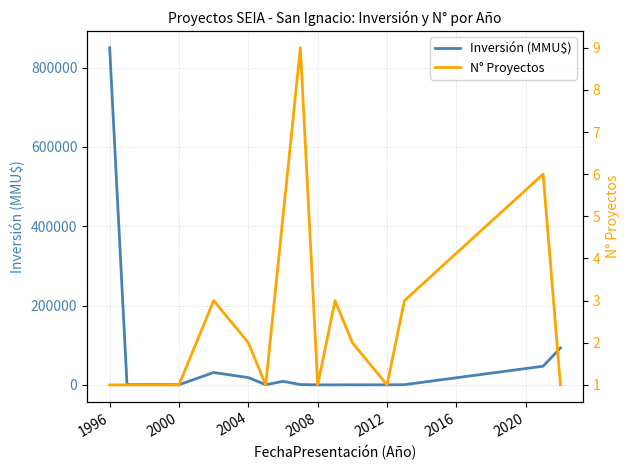

What is the highest value of the Inversión (MMU$) series?

850000